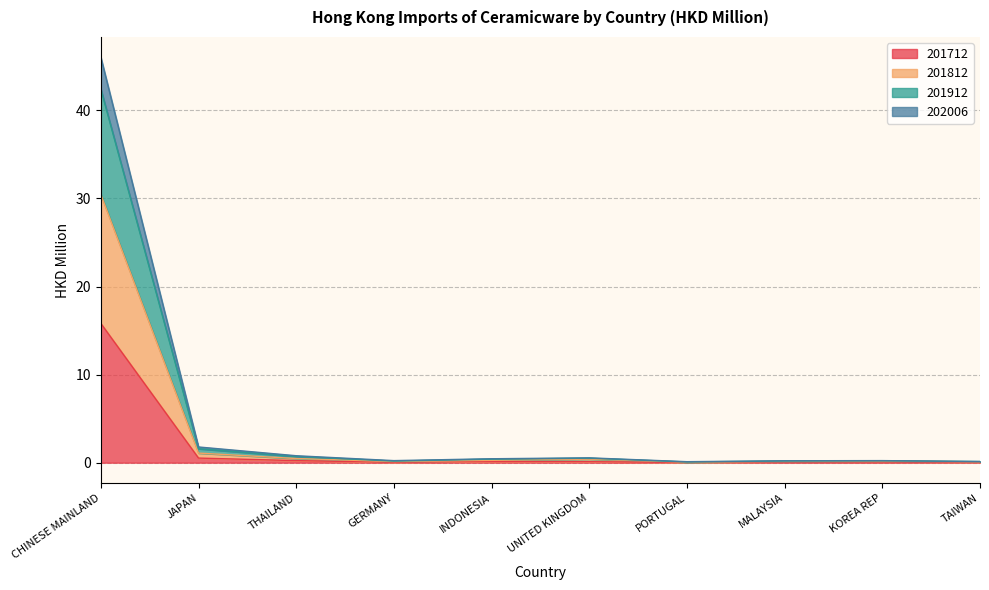

What is the sum of the 201912 values at PORTUGAL and KOREA REP?

0.3